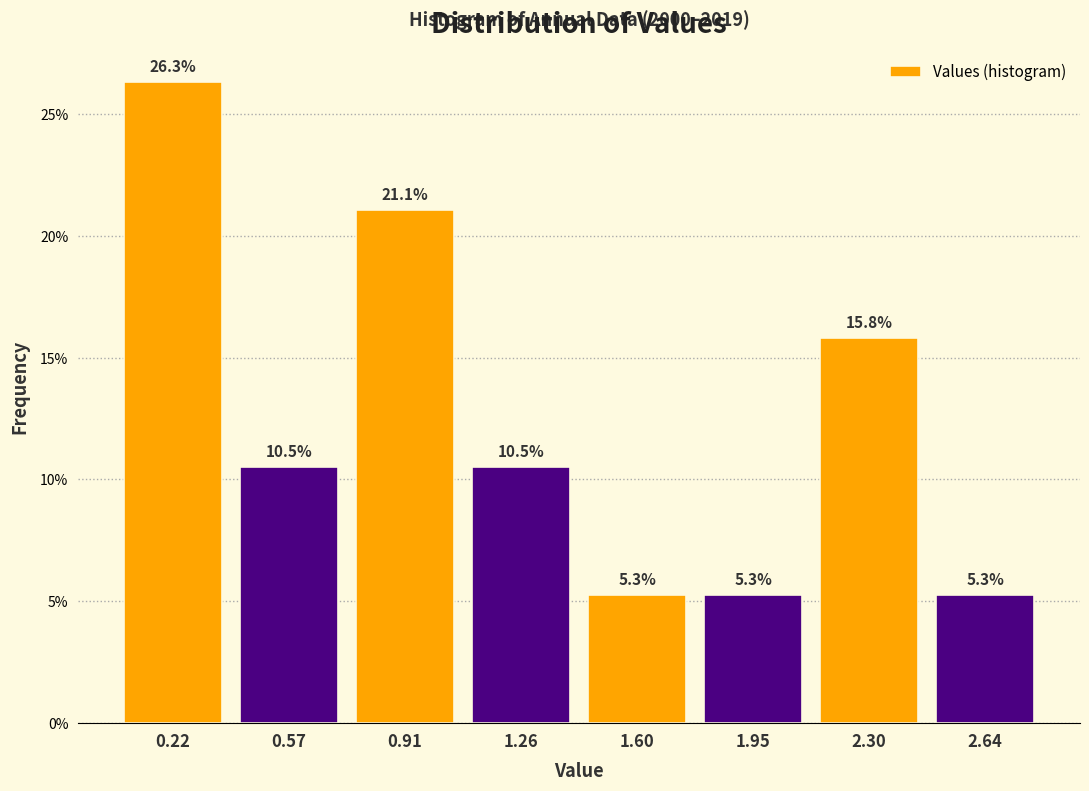

Reading left to right, what are all the values shown in this chart?

0.22=26.3	0.57=10.5	0.91=21.1	1.26=10.5	1.60=5.3	1.95=5.3	2.30=15.8	2.64=5.3